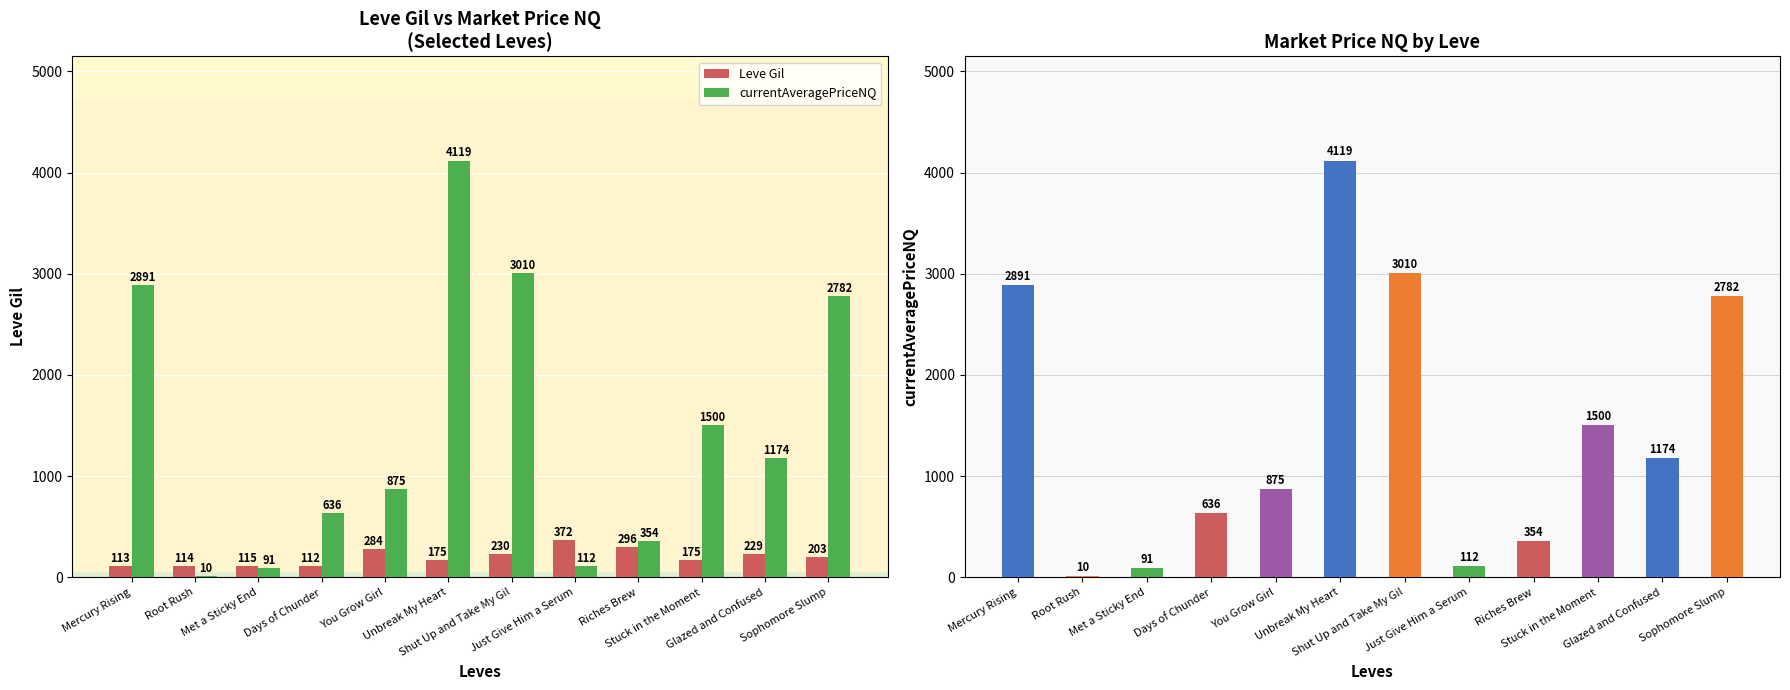

What is the average value of the currentAveragePriceNQ series?

1463